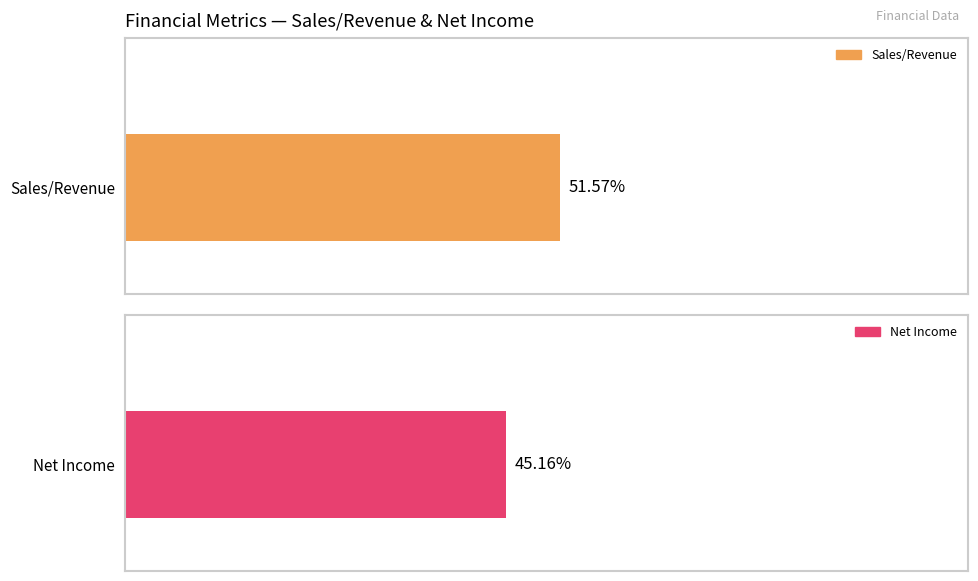

The value of Net Income at 31-12-2020 is -126086.7. True or false?

False